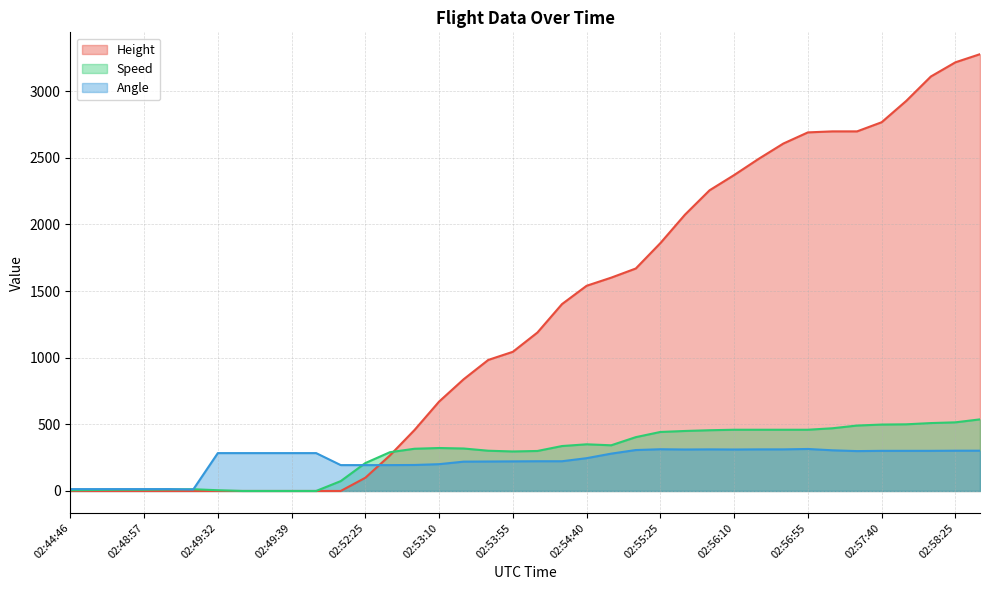

Rank the series at 02:49:39 from highest to lowest value.

Angle, Height, Speed